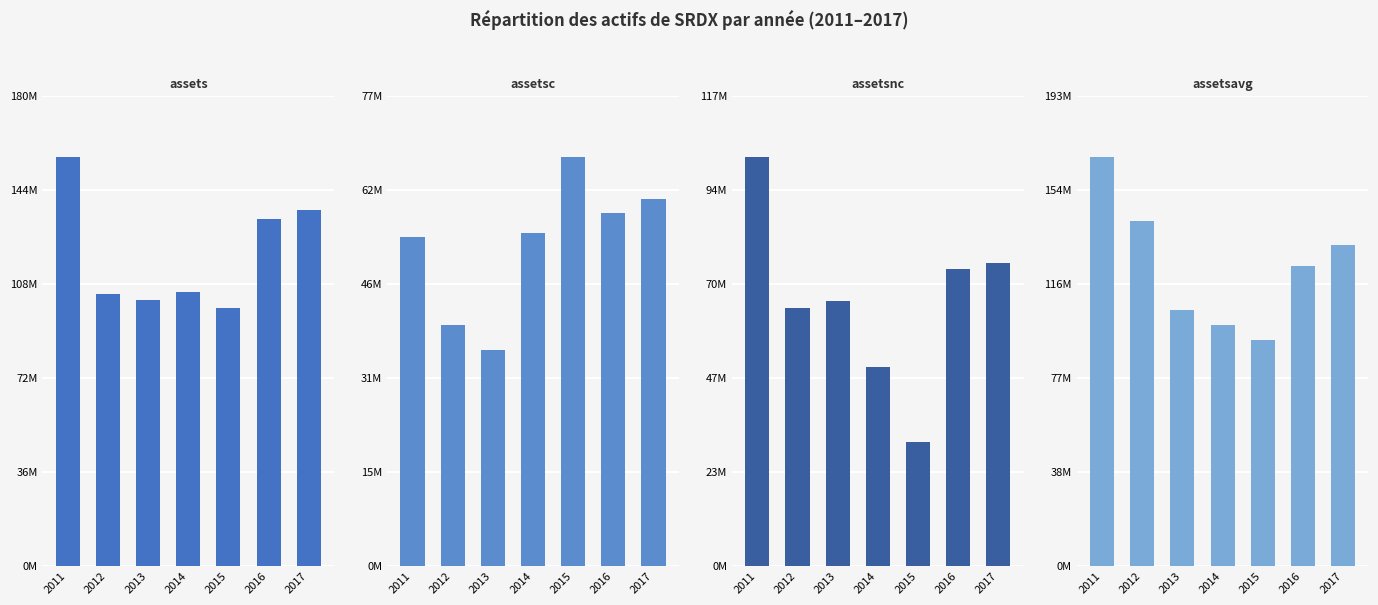

Reading right to left, what are all the values shown in this chart?

assets: 2017=136593000	2016=132894000	2015=98710000	2014=104889000	2013=101923000	2012=104319000	2011=156782000
assetsc: 2017=60883000	2016=58558000	2015=67789000	2014=55280000	2013=35779000	2012=39955000	2011=54587000
assetsnc: 2017=75710000	2016=74336000	2015=30921000	2014=49609000	2013=66144000	2012=64364000	2011=102195000
assetsavg: 2017=132100250	2016=123627000	2015=93128500	2014=99086000	2013=105314500	2012=142096000	2011=168309000